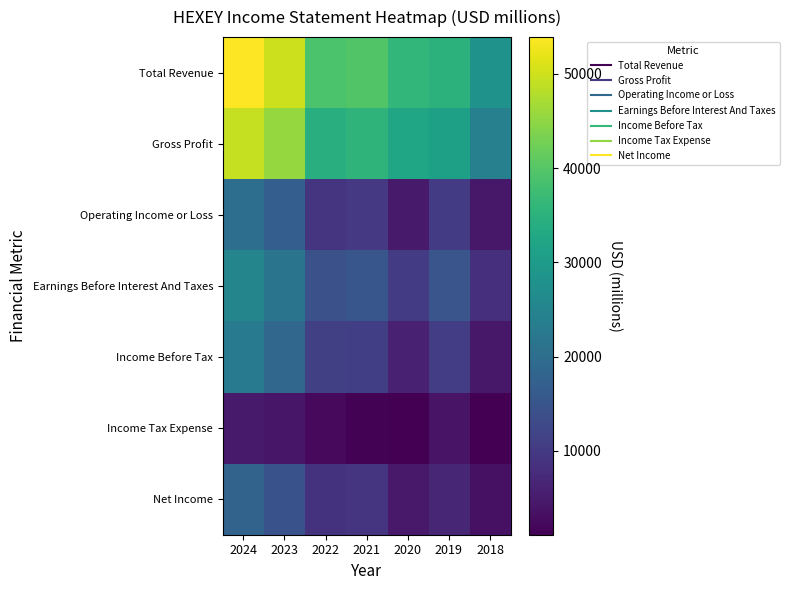

Reading left to right, transcribe all the data shown in this chart.

Total Revenue: 2024=53900	2023=49900	2022=39000	2021=39600	2020=36100	2019=35000	2018=28000
Gross Profit: 2024=49200	2023=45500	2022=34200	2021=35500	2020=32200	2019=31200	2018=24000
Operating Income or Loss: 2024=20100	2023=16800	2022=9300	2021=9800	2020=5000	2019=10300	2018=4400
Earnings Before Interest And Taxes: 2024=25100	2023=21500	2022=14100	2021=15200	2020=10200	2019=15000	2018=8500
Income Before Tax: 2024=23000	2023=18600	2022=11100	2021=10800	2020=6000	2019=10600	2018=4600
Income Tax Expense: 2024=5000	2023=4300	2022=2400	2021=1400	2020=1300	2019=3800	2018=1100
Net Income: 2024=17900	2023=14400	2022=8800	2021=9300	2020=4700	2019=6800	2018=3500